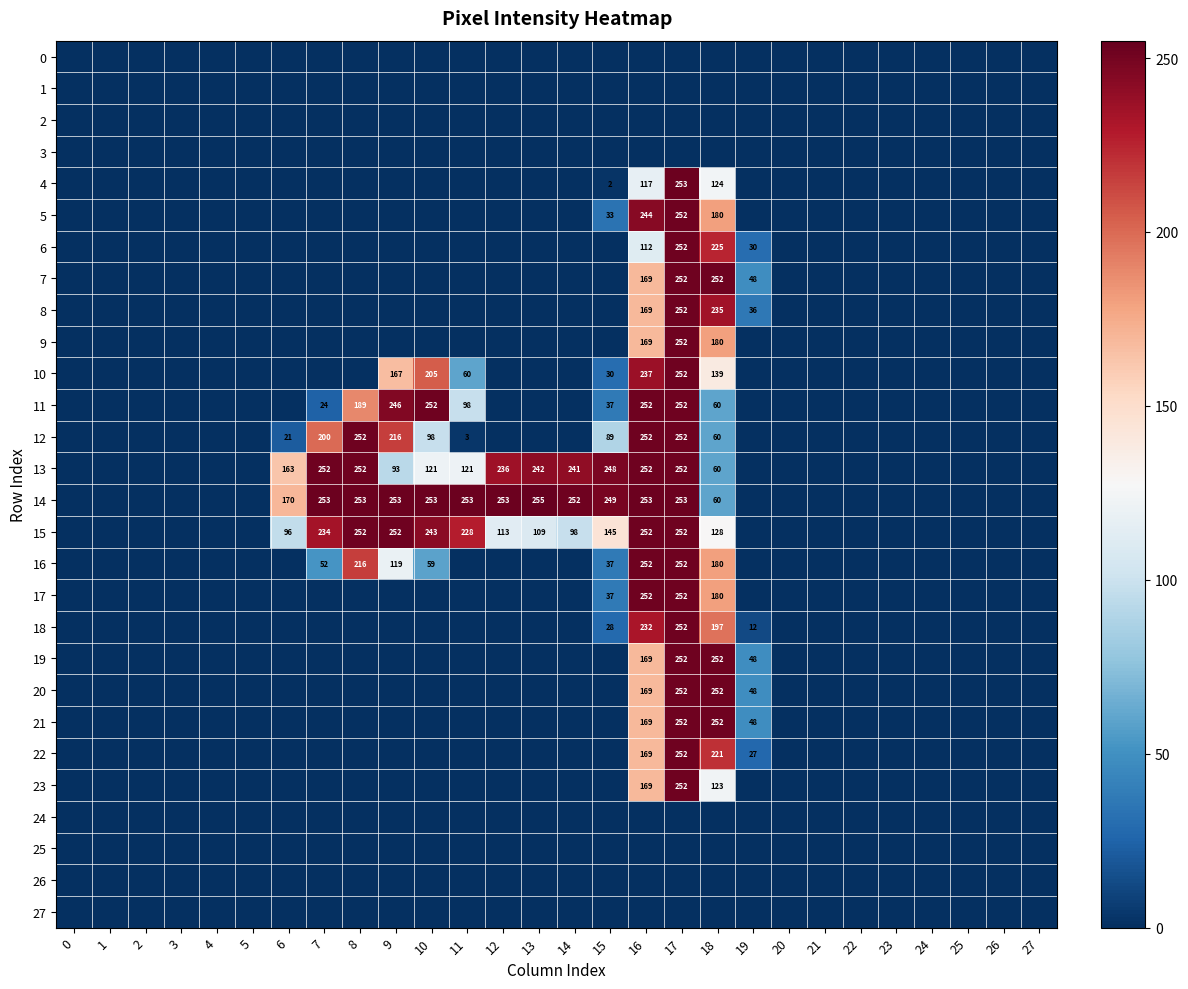

What is the sum of the row_15 values at 10 and 9?

495